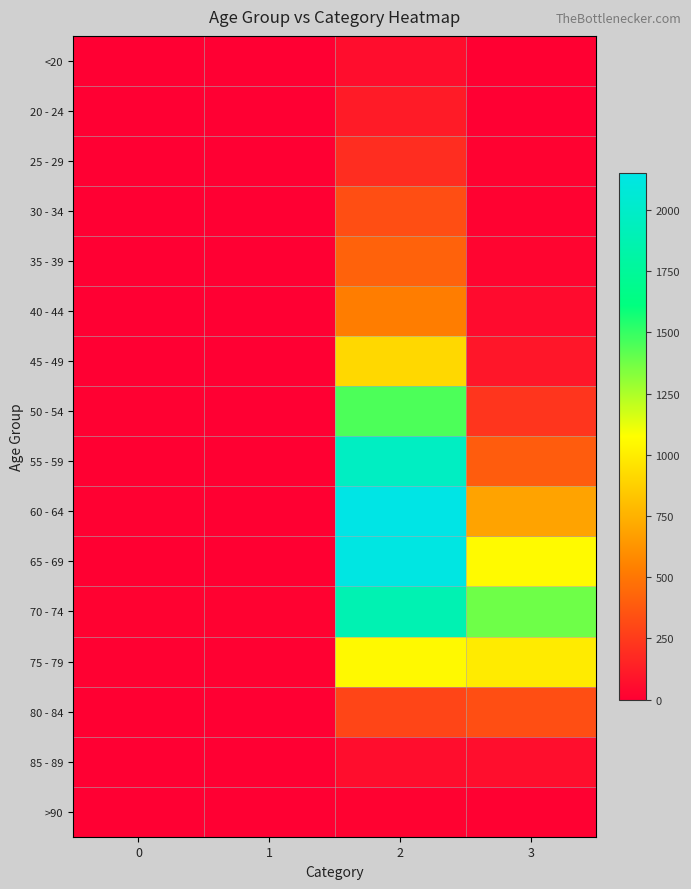

Reading right to left, extract all data points from this chart.

<20: 3=7	2=62	1=1	0=0
20 - 24: 3=2	2=121	1=0	0=1
25 - 29: 3=13	2=196	1=0	0=0
30 - 34: 3=14	2=333	1=2	0=0
35 - 39: 3=26	2=420	1=1	0=2
40 - 44: 3=53	2=530	1=1	0=0
45 - 49: 3=97	2=915	1=1	0=2
50 - 54: 3=227	2=1450	1=3	0=9
55 - 59: 3=392	2=1965	1=6	0=8
60 - 64: 3=689	2=2151	1=8	0=11
65 - 69: 3=1057	2=2130	1=6	0=6
70 - 74: 3=1381	2=1882	1=14	0=13
75 - 79: 3=993	2=1053	1=12	0=10
80 - 84: 3=333	2=296	1=4	0=7
85 - 89: 3=64	2=62	1=1	0=3
>90: 3=9	2=15	1=0	0=0